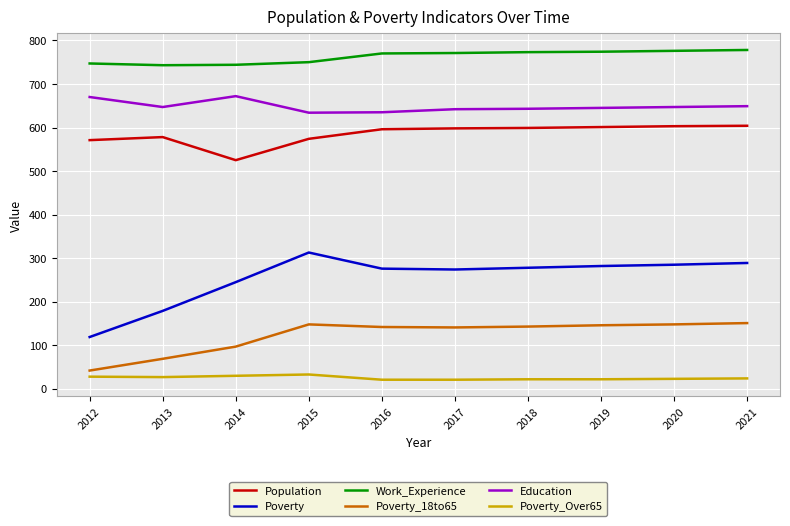

List the series in order of their peak value, highest first.

Work_Experience, Education, Population, Poverty, Poverty_18to65, Poverty_Over65